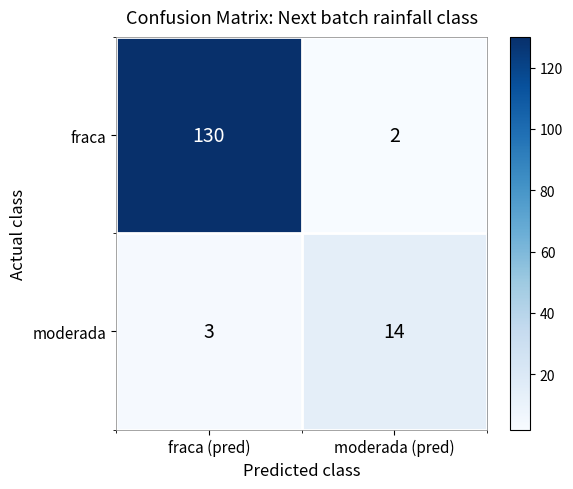

Read the fraca value at fraca (pred), to the nearest 5.

130